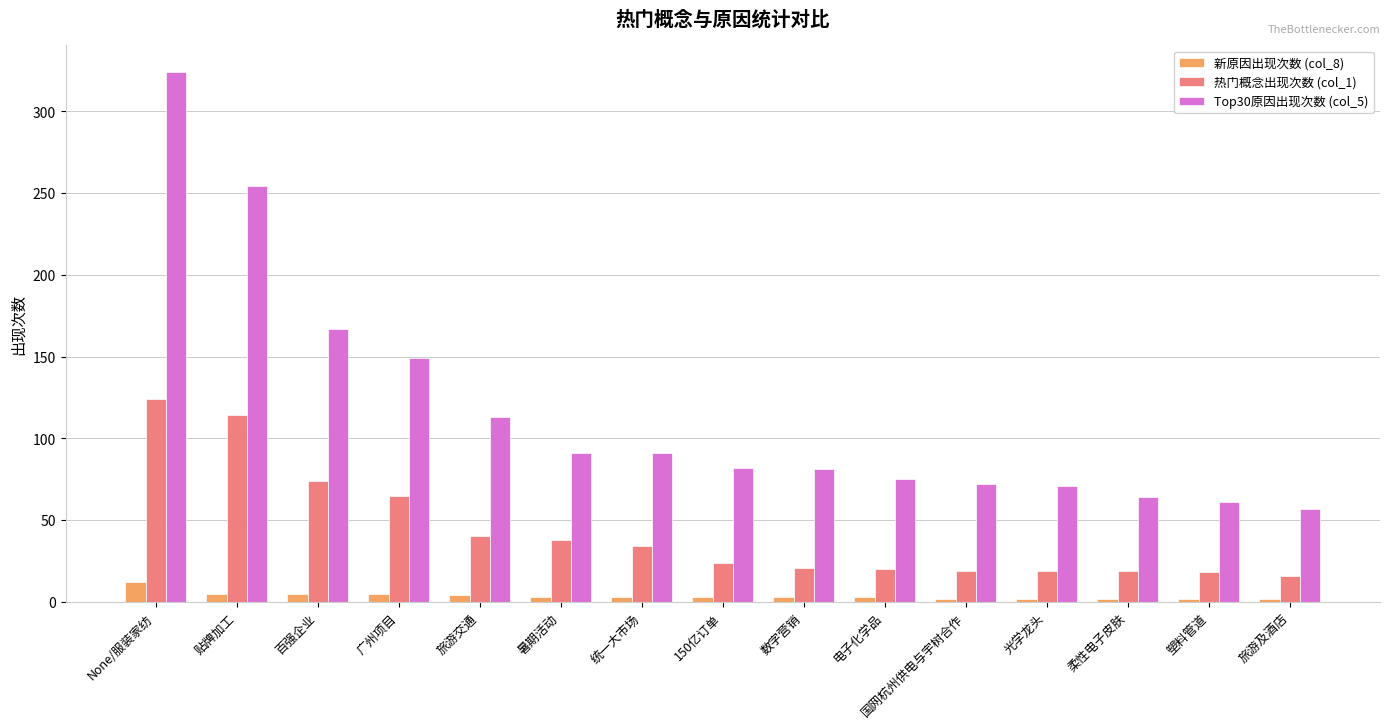

At which category does the chart reach its peak across all series?

None/服装家纺